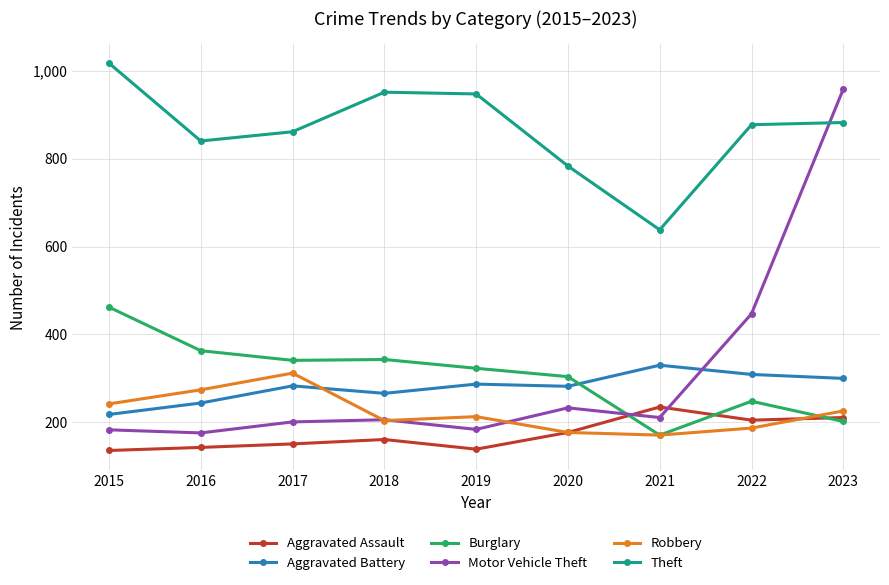

At which label does Aggravated Battery reach its minimum?

2015